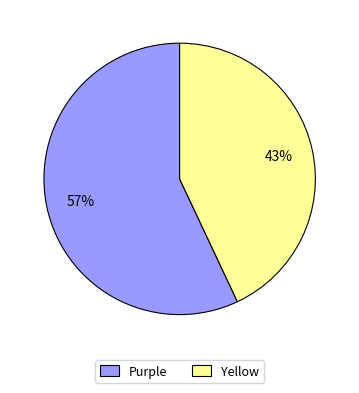

Which category has the smallest portion of the pie?

Yellow